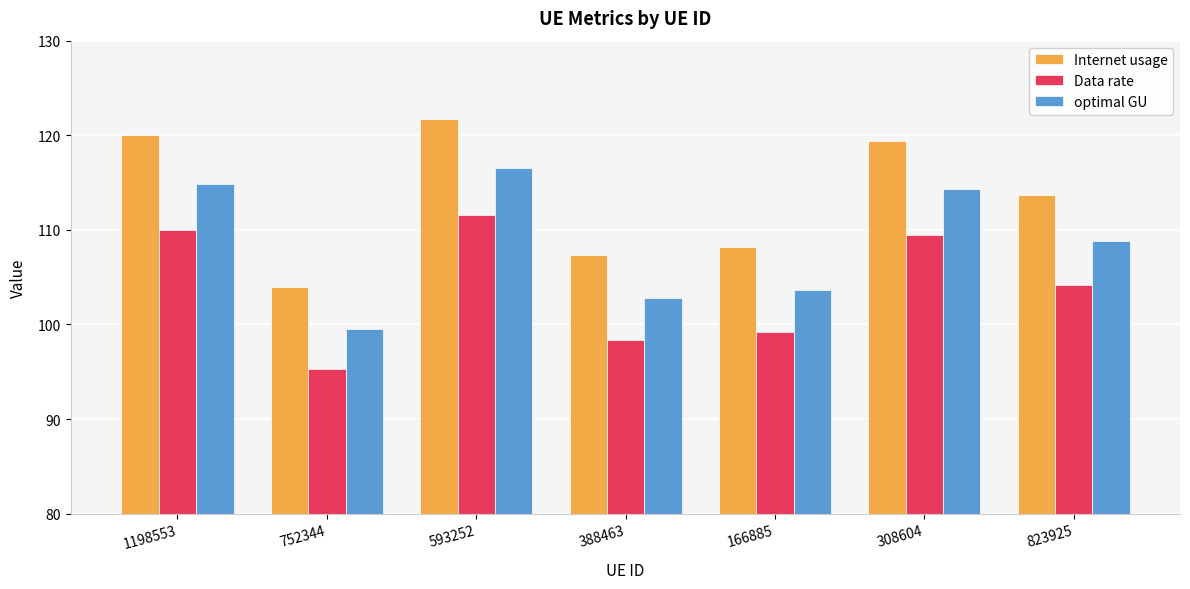

What is the difference between the second highest and second lowest values in the optimal GU series?

12.1